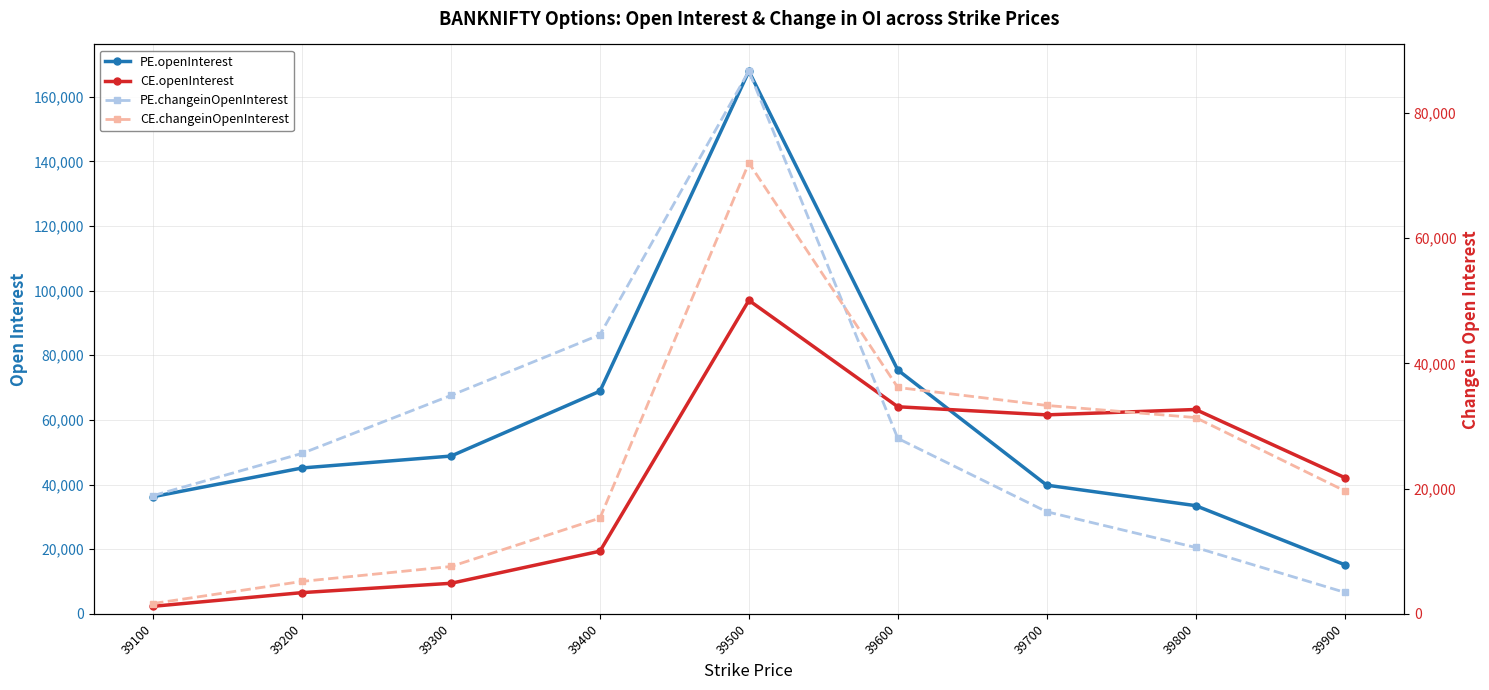

What is the average value of the CE.changeinOpenInterest series?

24680